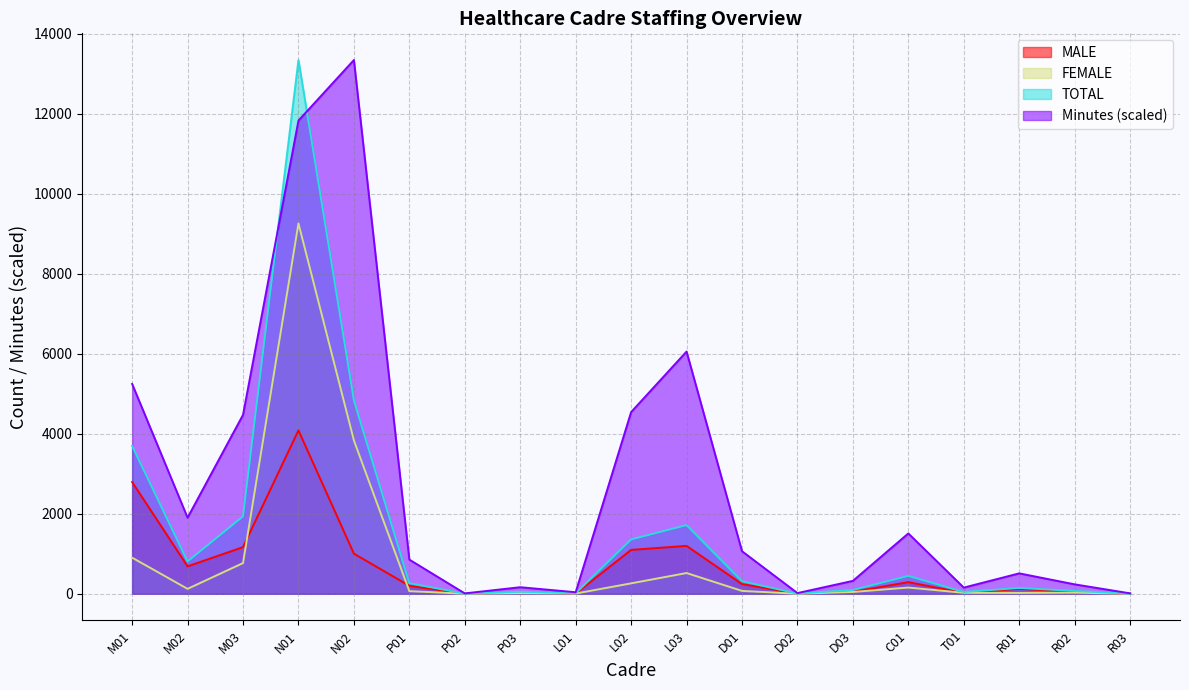

Is the value of FEMALE at P03 greater than the value of Minutes available per year at L02?

No